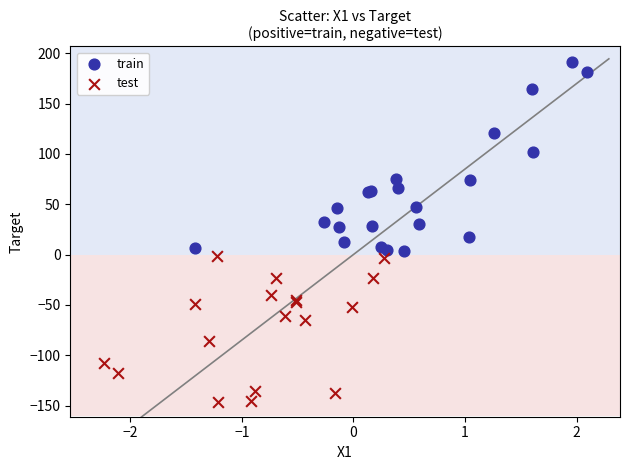

Which series has the largest Y range (max minus min)?

train